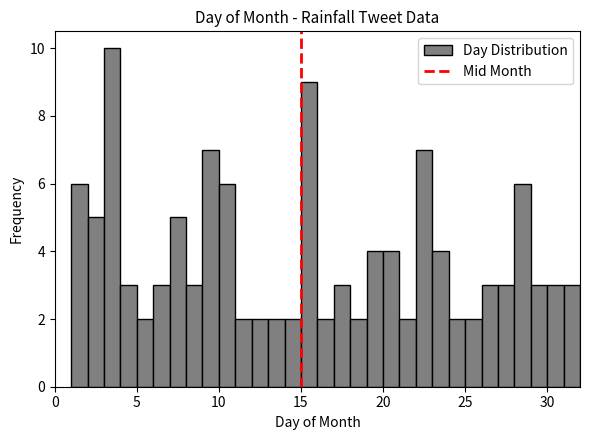

Read against the x-axis, roughly where is the centre of the tallest bar?

3.5